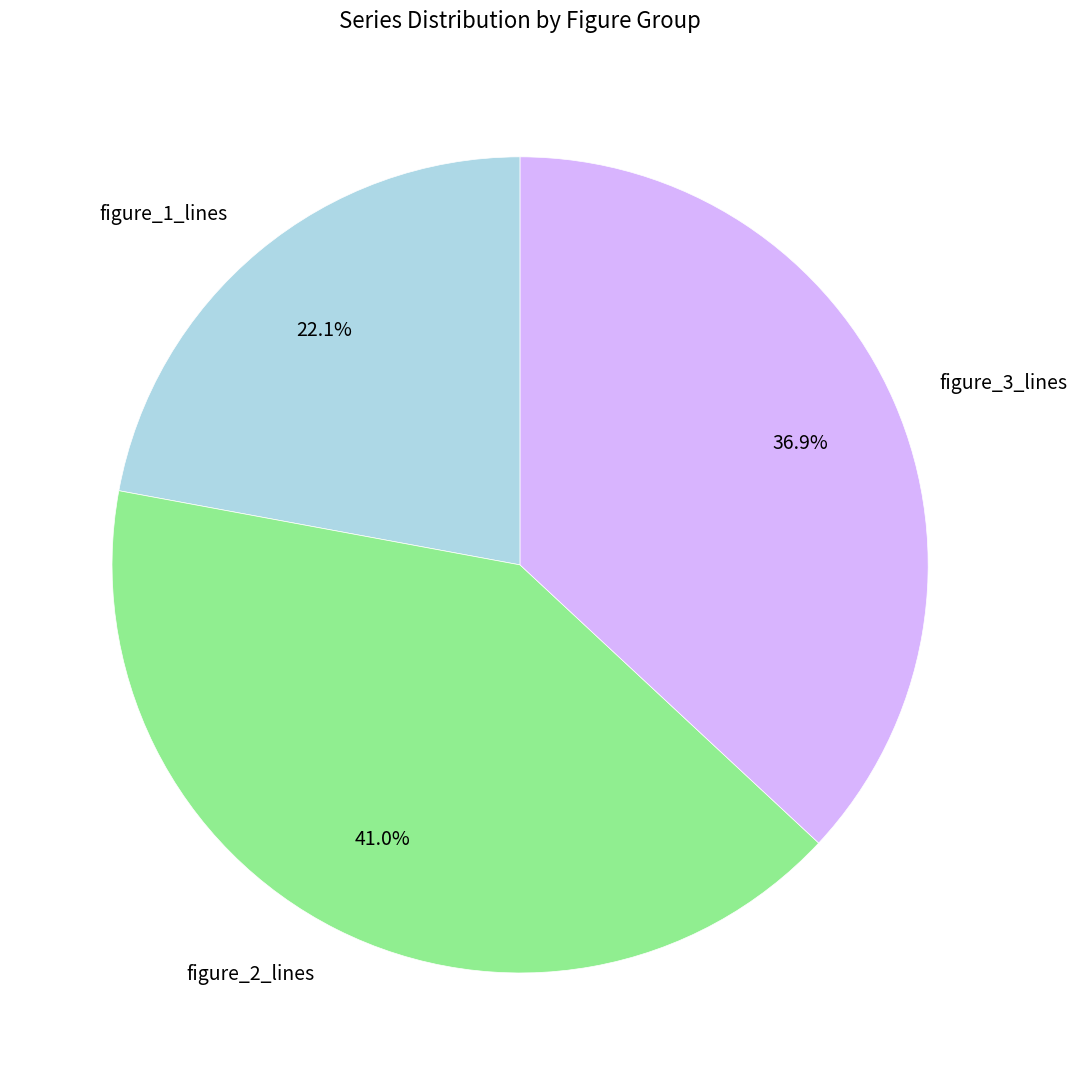

What portion of the pie excludes figure_3_lines?

63.1%